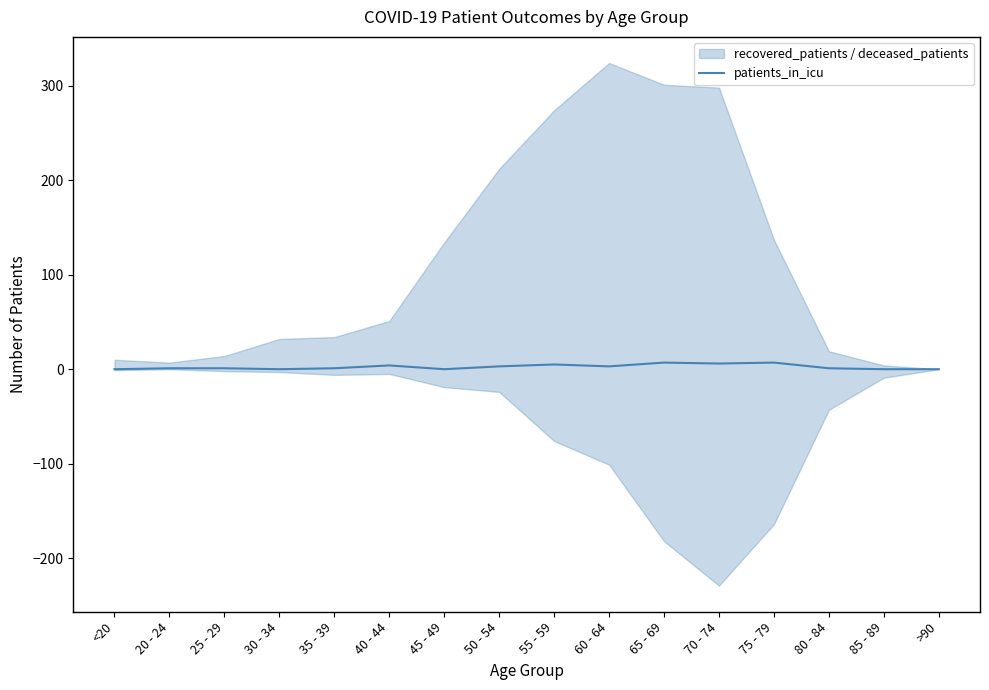

True or false: there are more than 2 points higher than both neighbors.

True